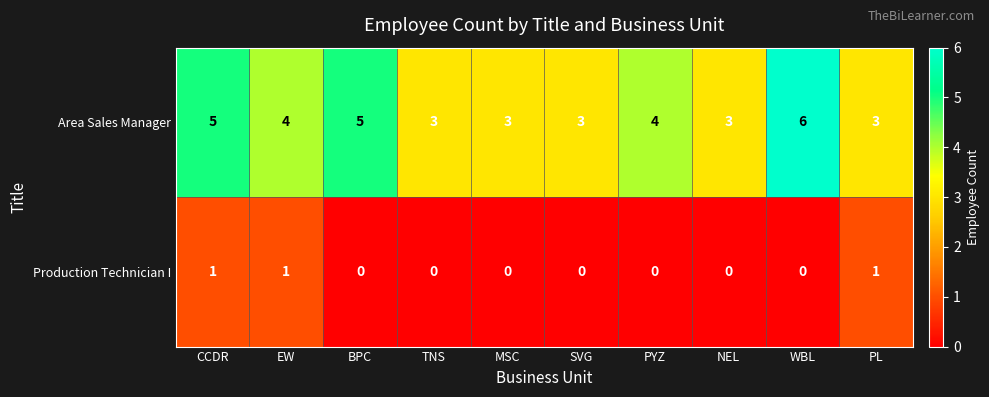

The Production Technician I series shows -1 at SVG. True or false?

False